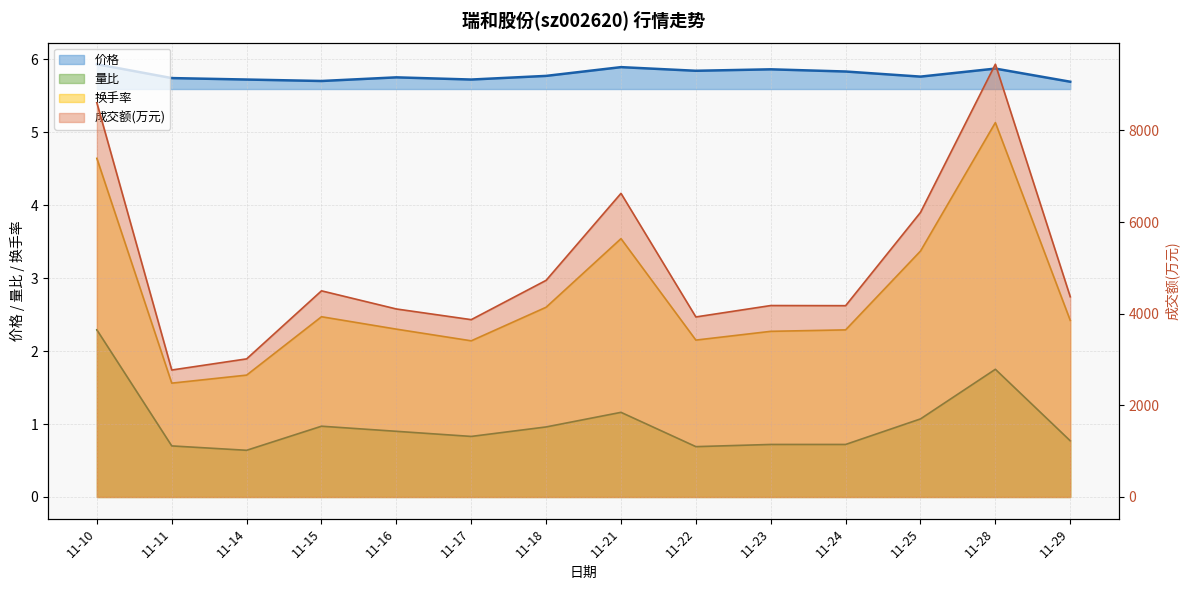

Where is 价格 nearest to the value 5?

11-29